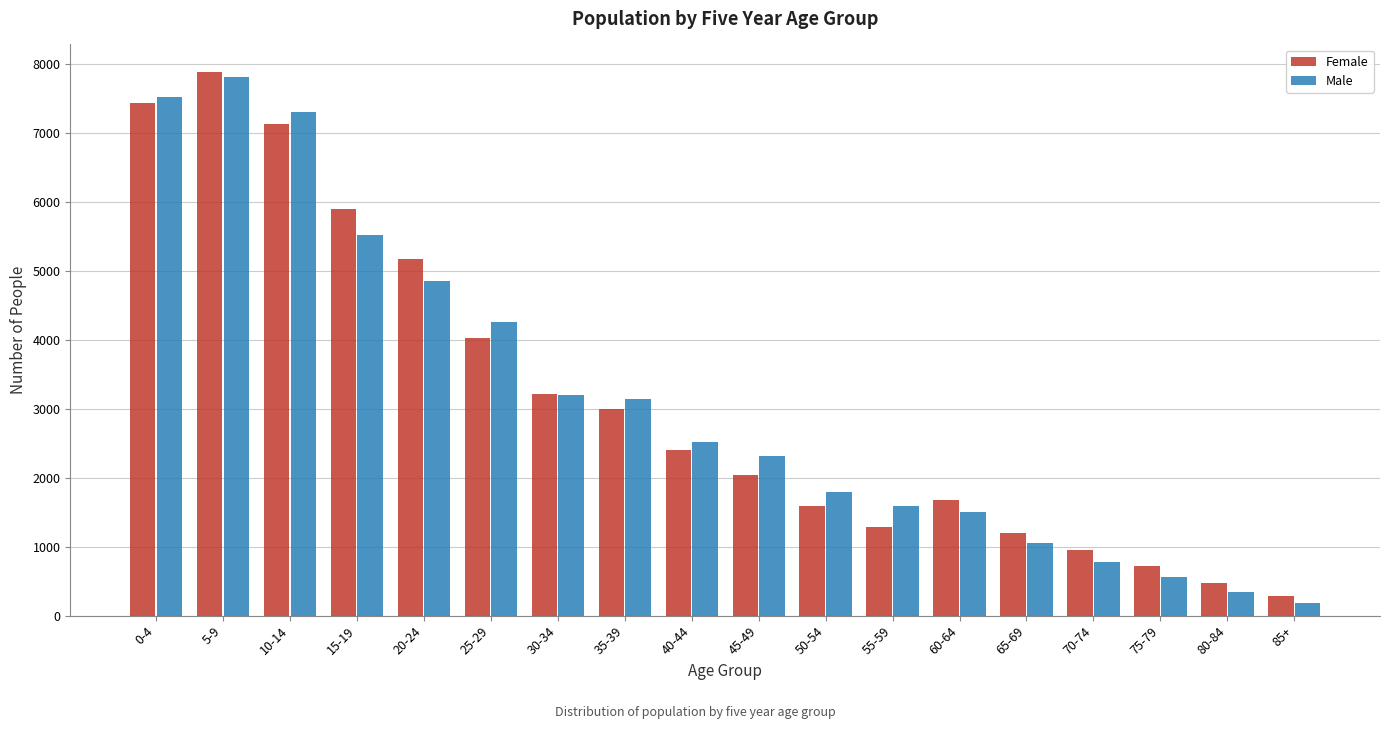

What is the difference between the maximum and minimum values in the Female series?

7611